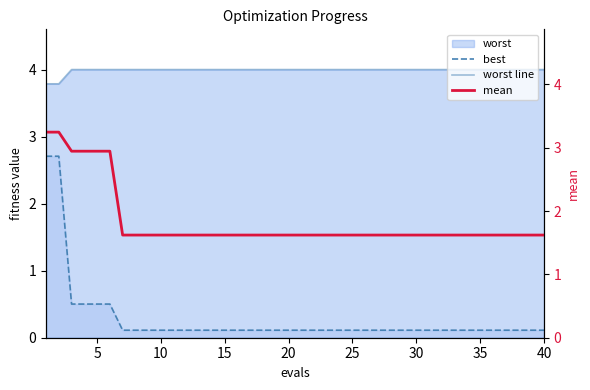

What is the highest value of the best series?

2.7